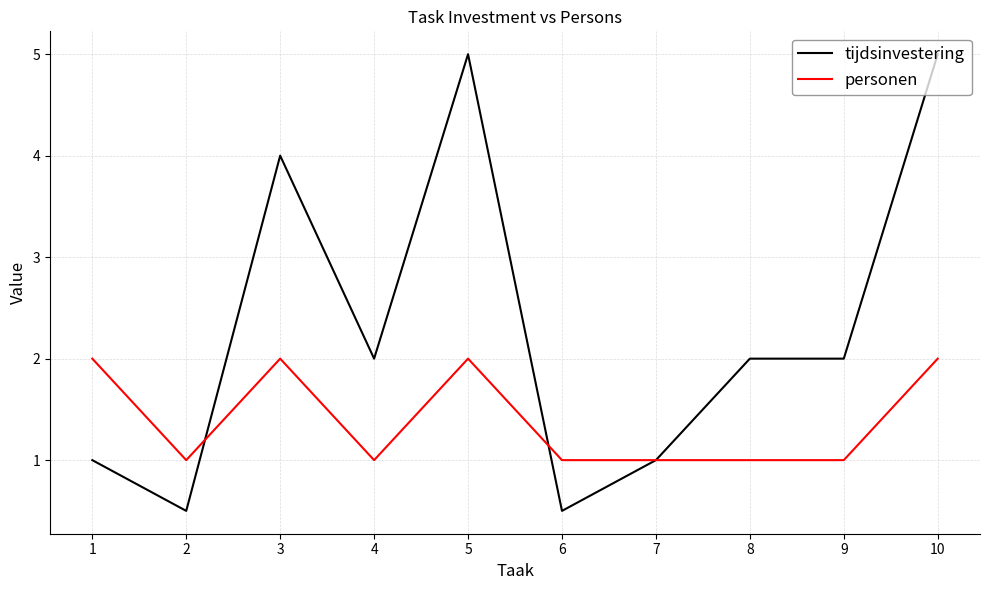

What is the difference between the second highest and second lowest values in the personen series?

1.0